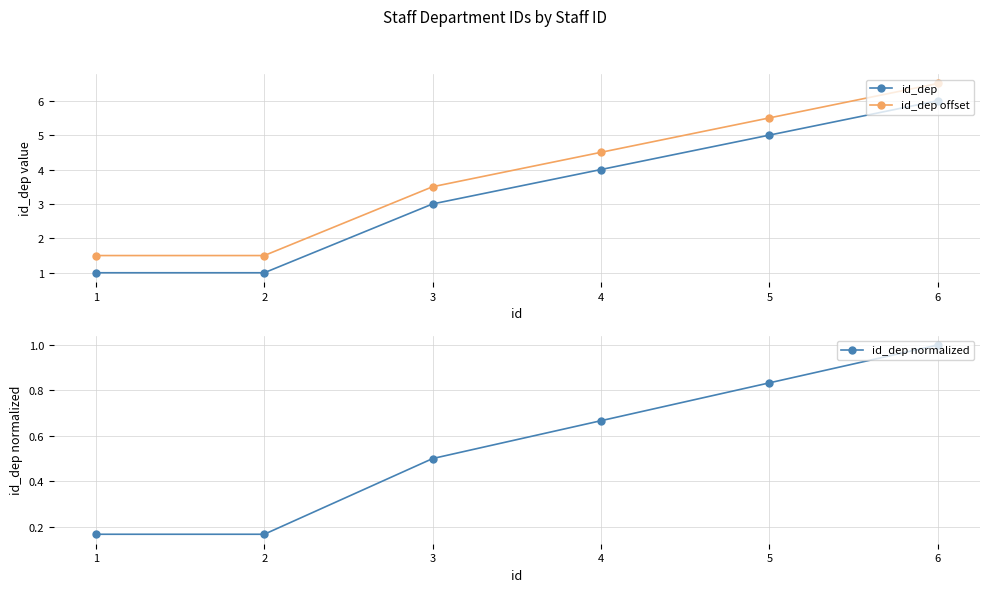

True or false: id_dep offset and id_dep cross at least once.

False